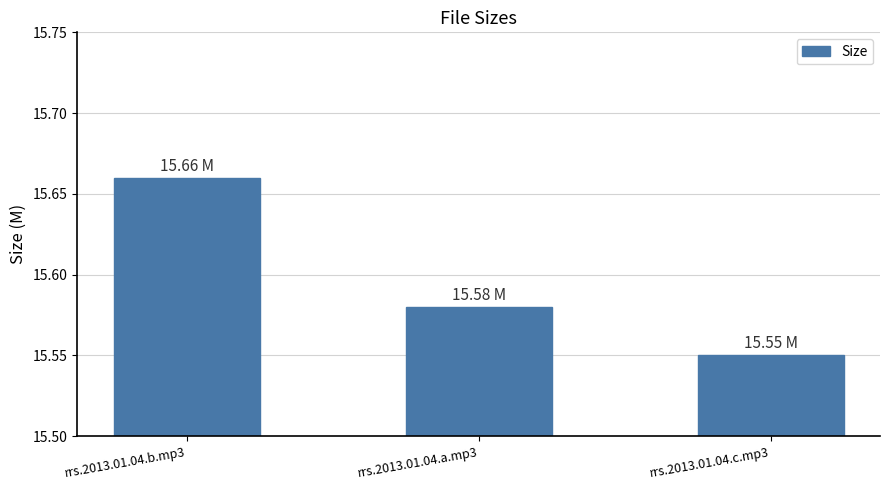

Which label corresponds to the largest value in the chart?

rrs.2013.01.04.b.mp3